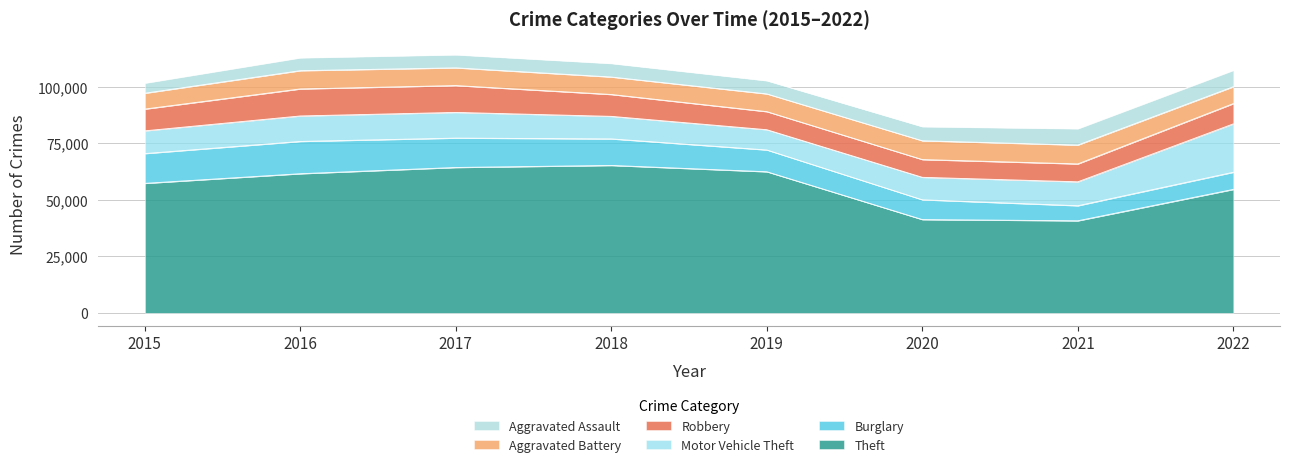

What is the difference between the maximum and minimum values in the Burglary series?

7631